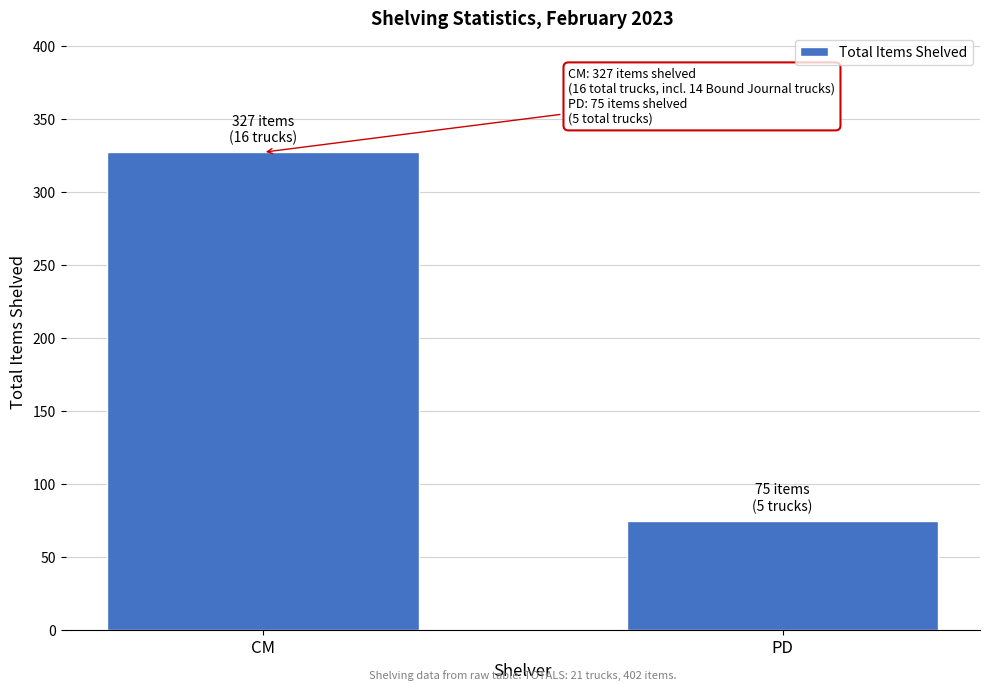

Which has a higher value, PD or CM?

CM